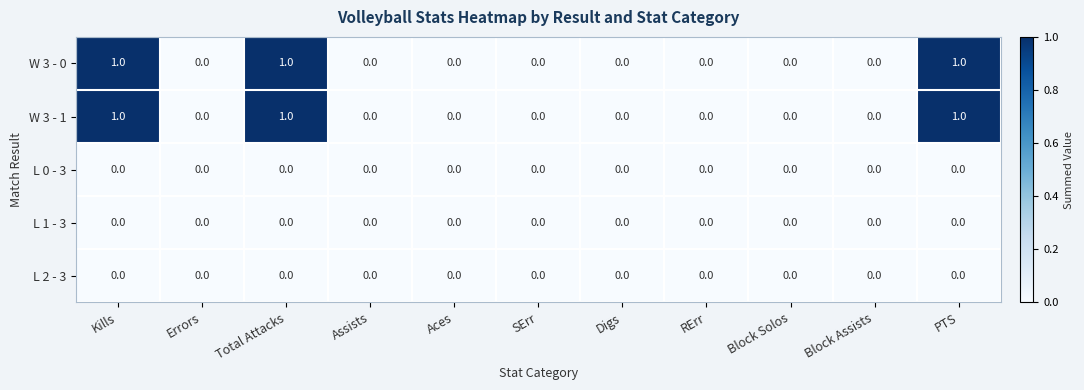

What is the sum of all W 3 - 1 values?

3